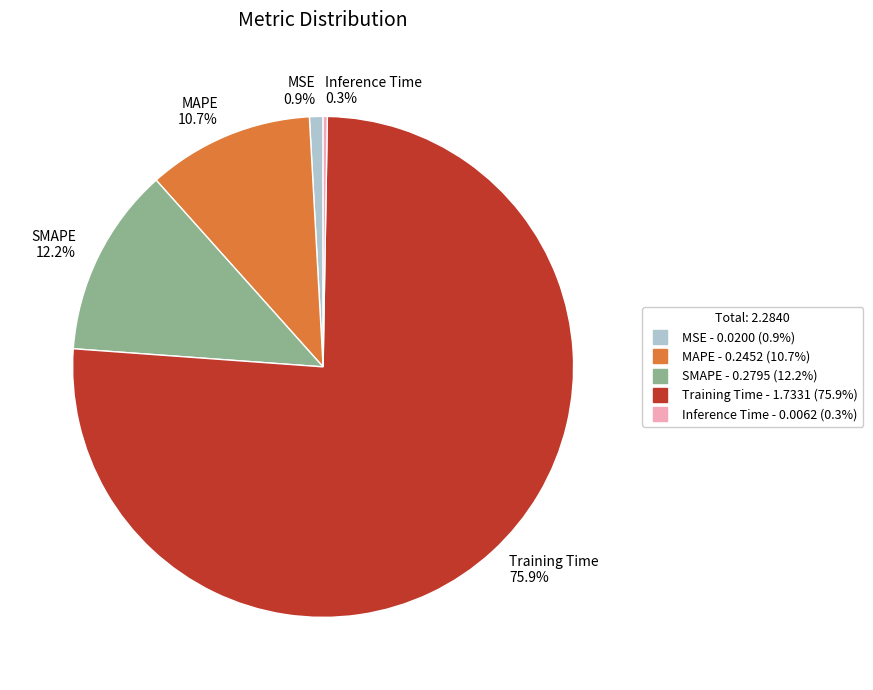

Which has a higher value, Training Time or MAPE?

Training Time